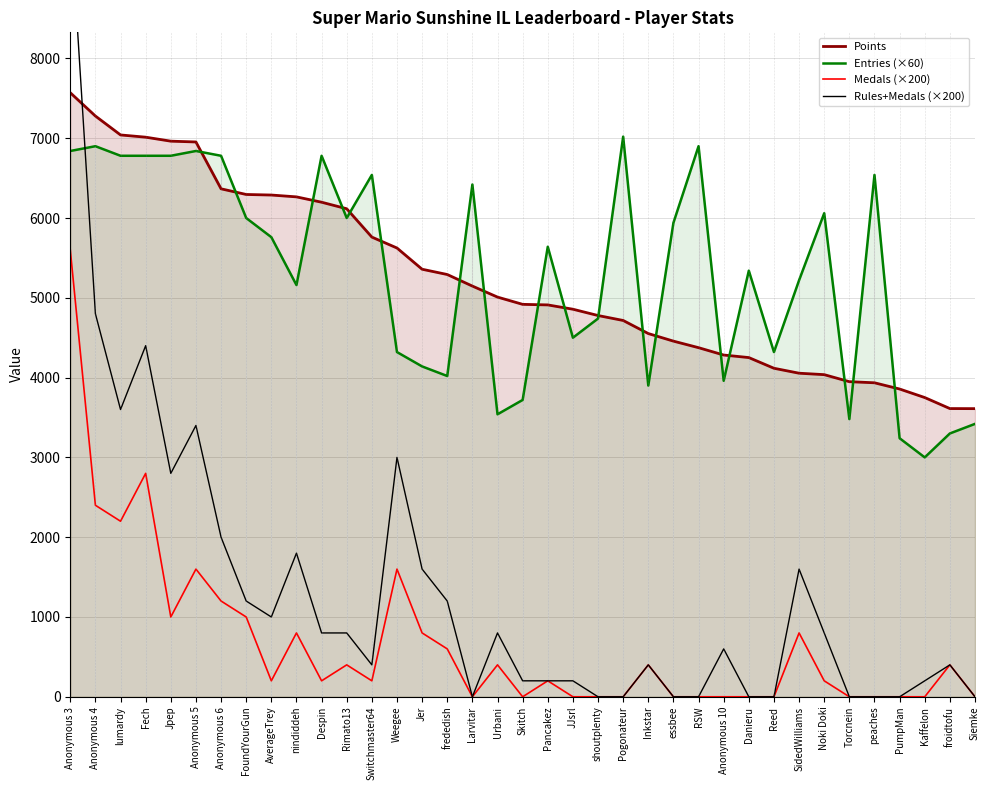

What is the total value across all series at Switchmaster64?

12901